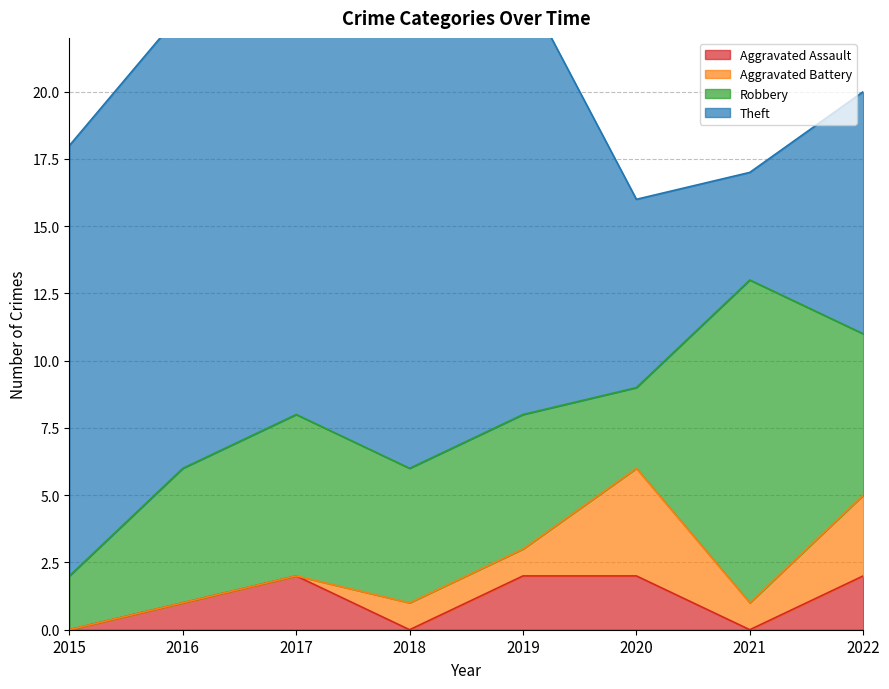

What is the difference between the highest and lowest values at 2020?

5